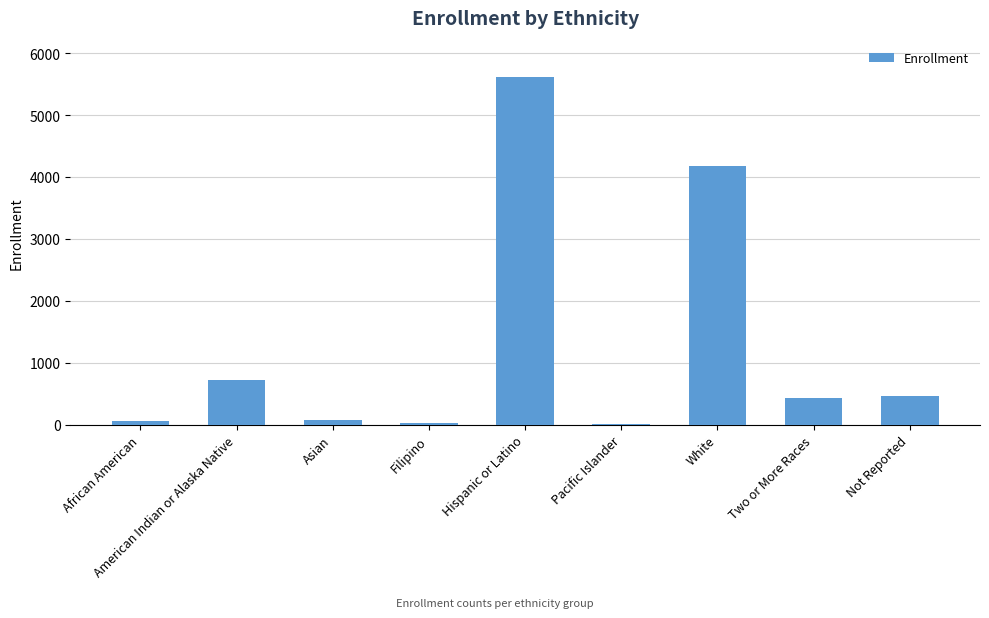

What is the sum of all values?

11585